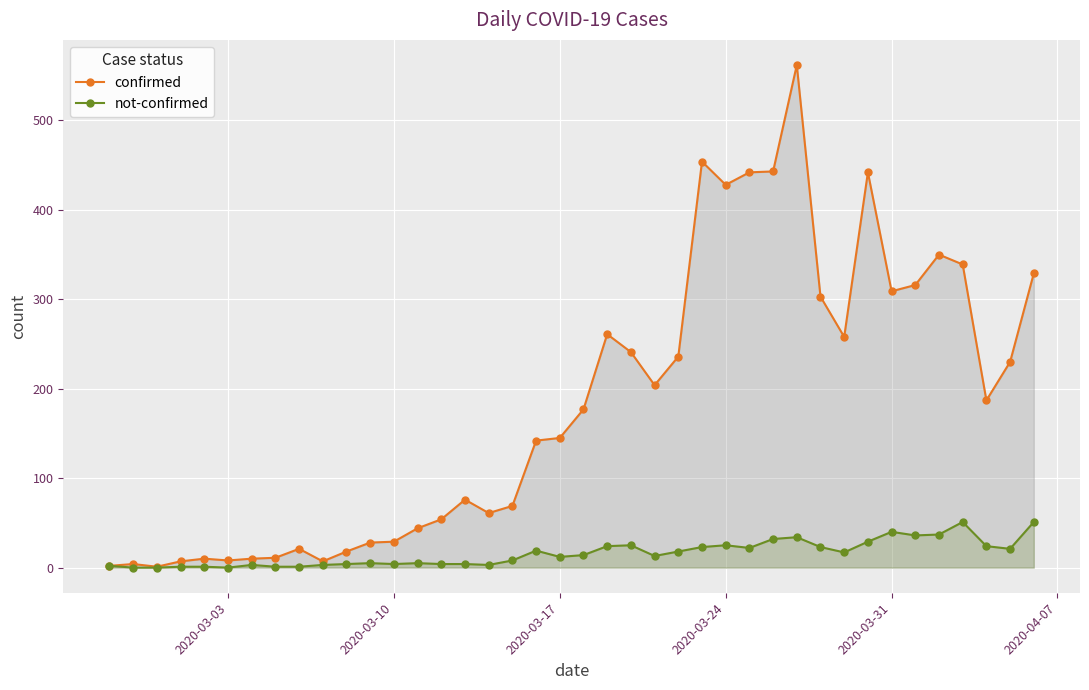

Which series has the largest range (max minus min)?

confirmed